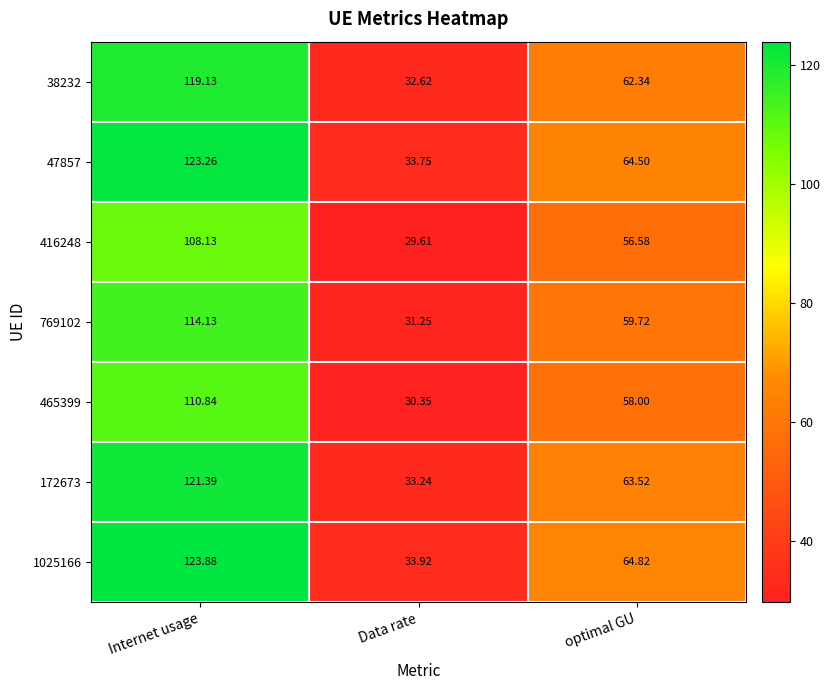

Count the number of data series in this chart.

7